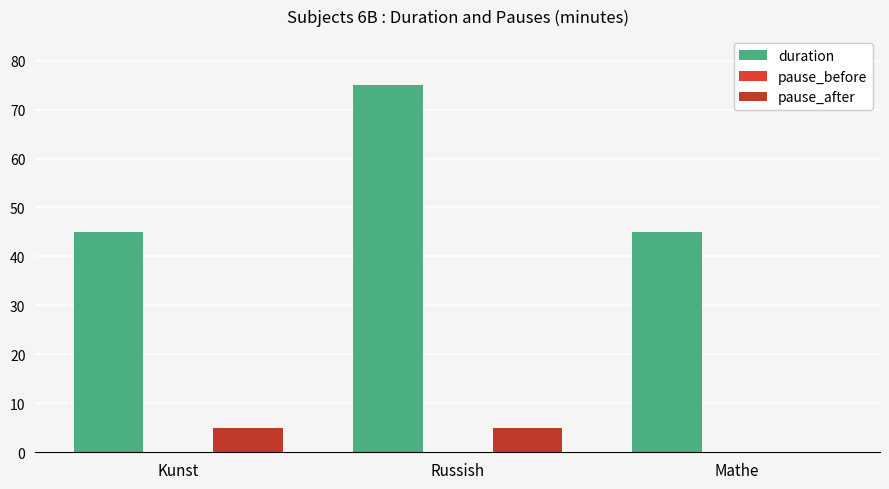

How many values in pause_after are above zero?

2